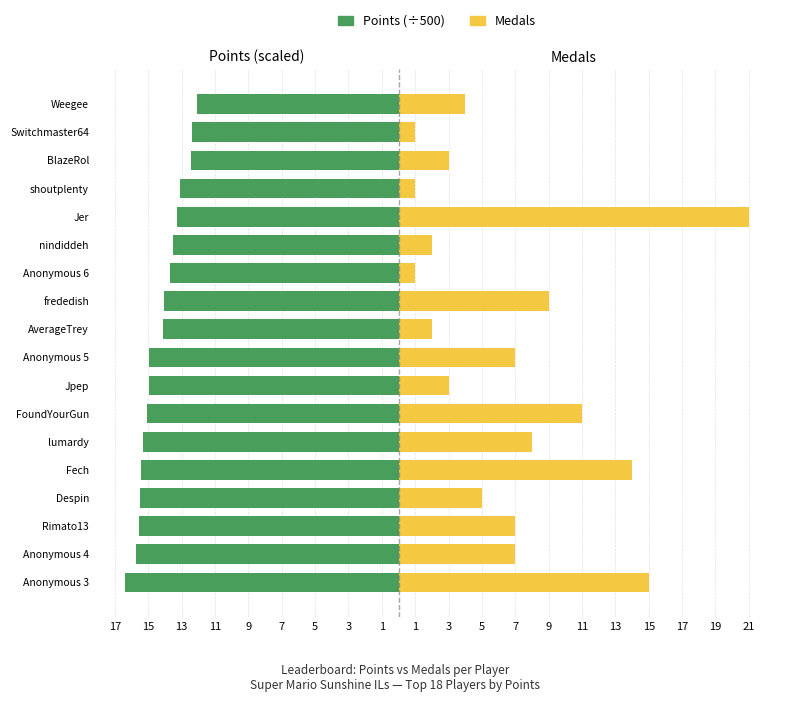

Between lumardy and Jer, which is larger?

Jer